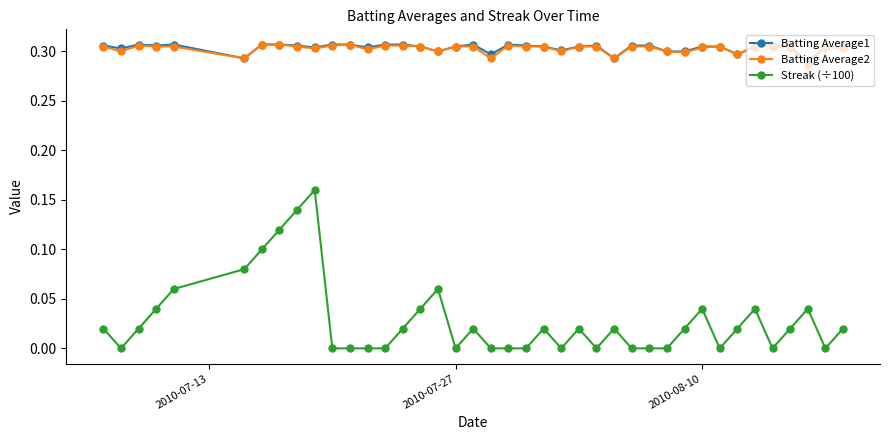

At how many categories does at least one series exceed 0?

40